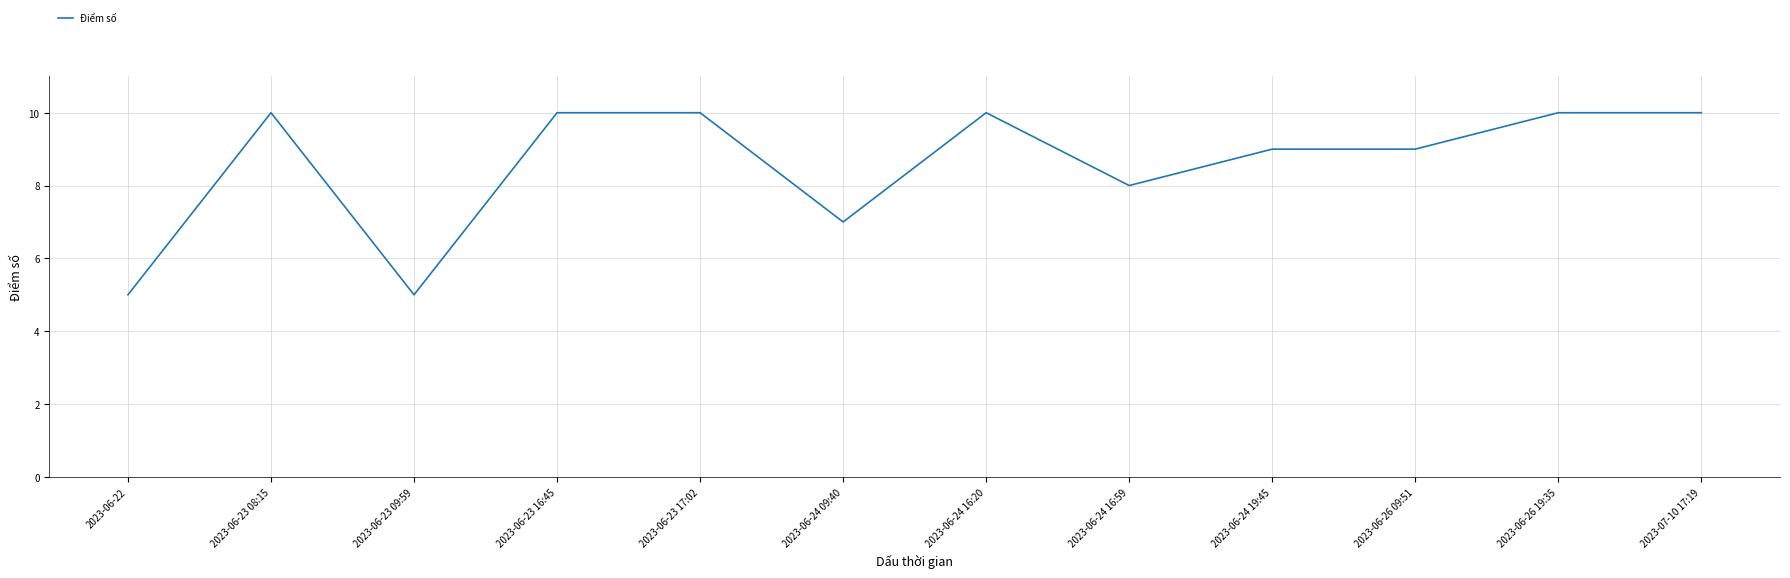

Between 2023-06-23 17:02 and 2023-06-26 09:51, which is larger?

2023-06-23 17:02